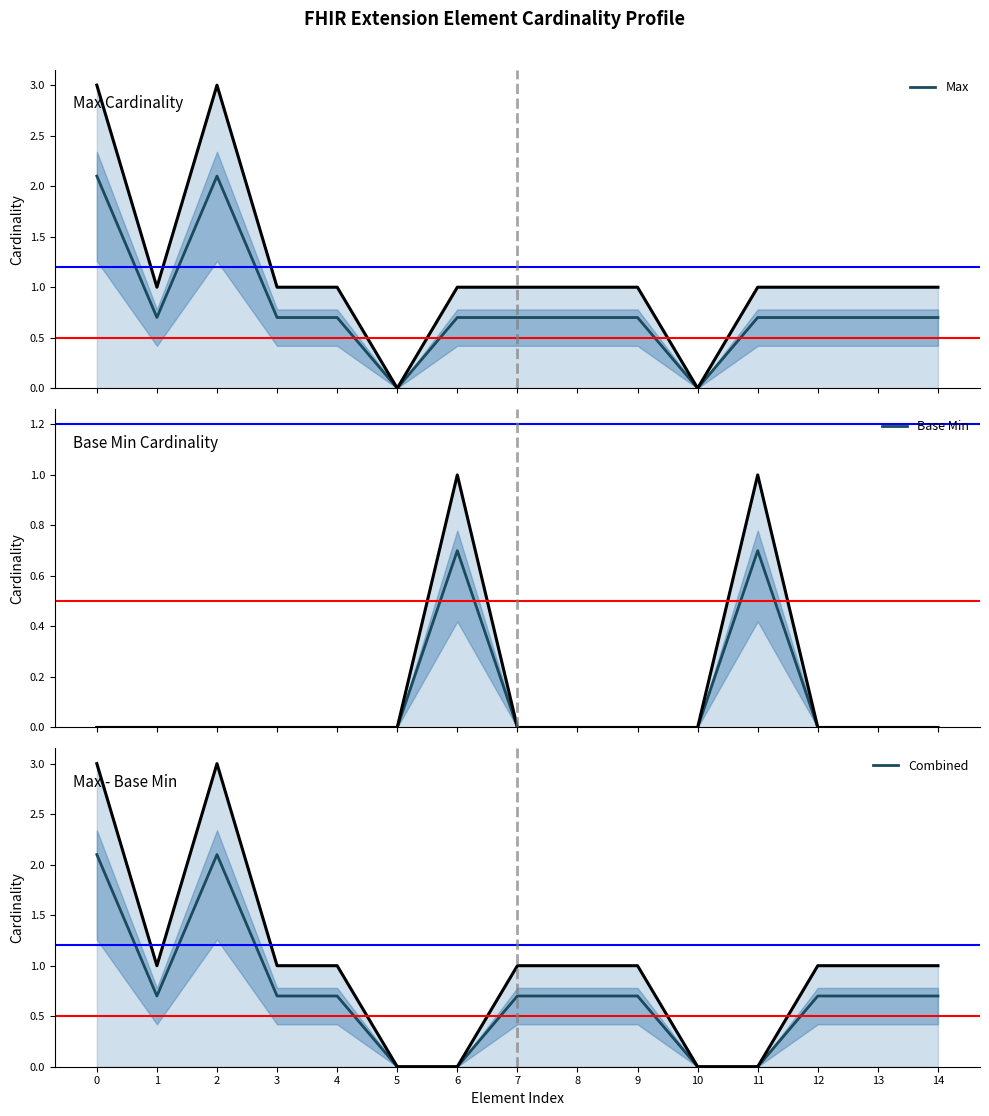

Between which two adjacent categories do Base Min and Combined first intersect?

6 and 7